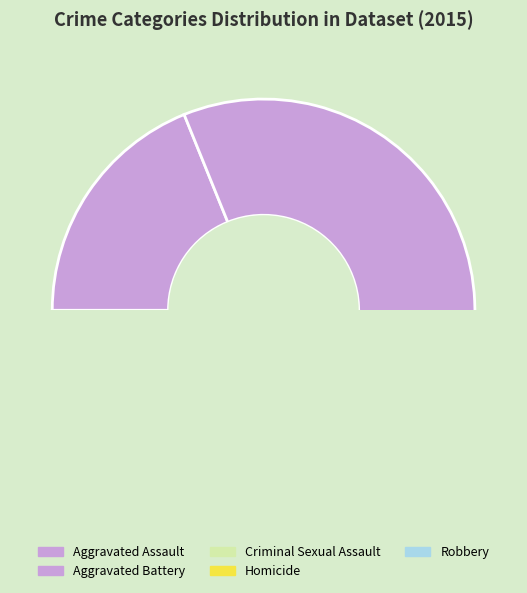

To the nearest percent, what portion does Homicide represent?

3%